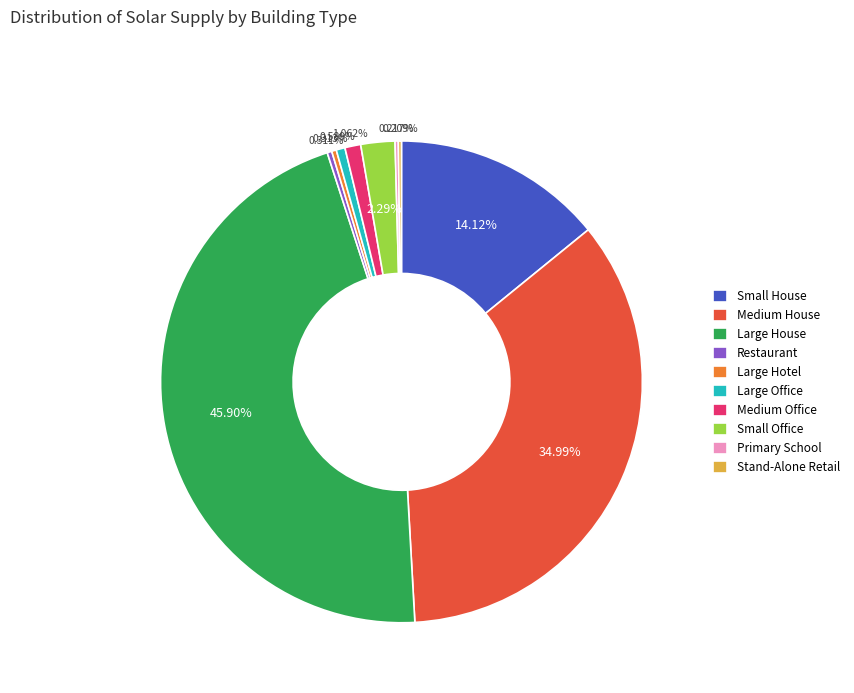

Does Small House account for over 50% of the chart?

No